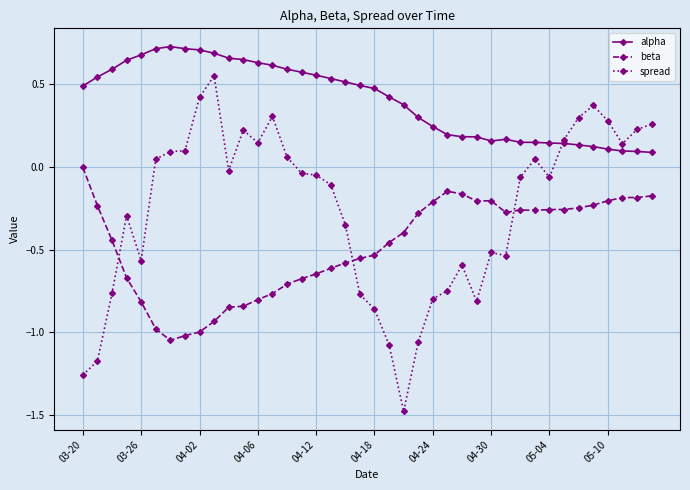

List the series in order of their overall mean, highest first.

alpha, spread, beta